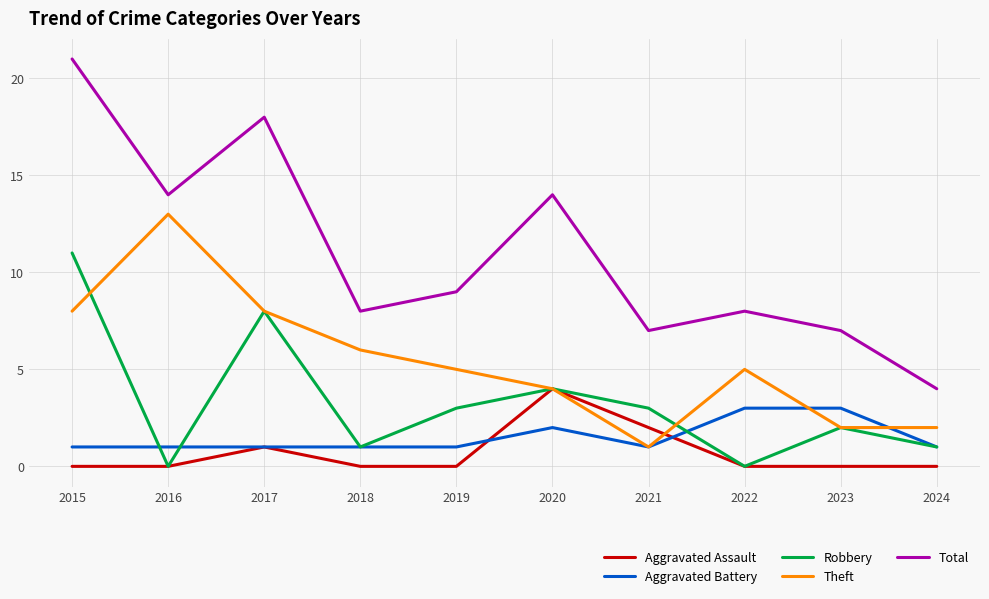

Between 2022 and 2024, which series saw the biggest shift?

Total